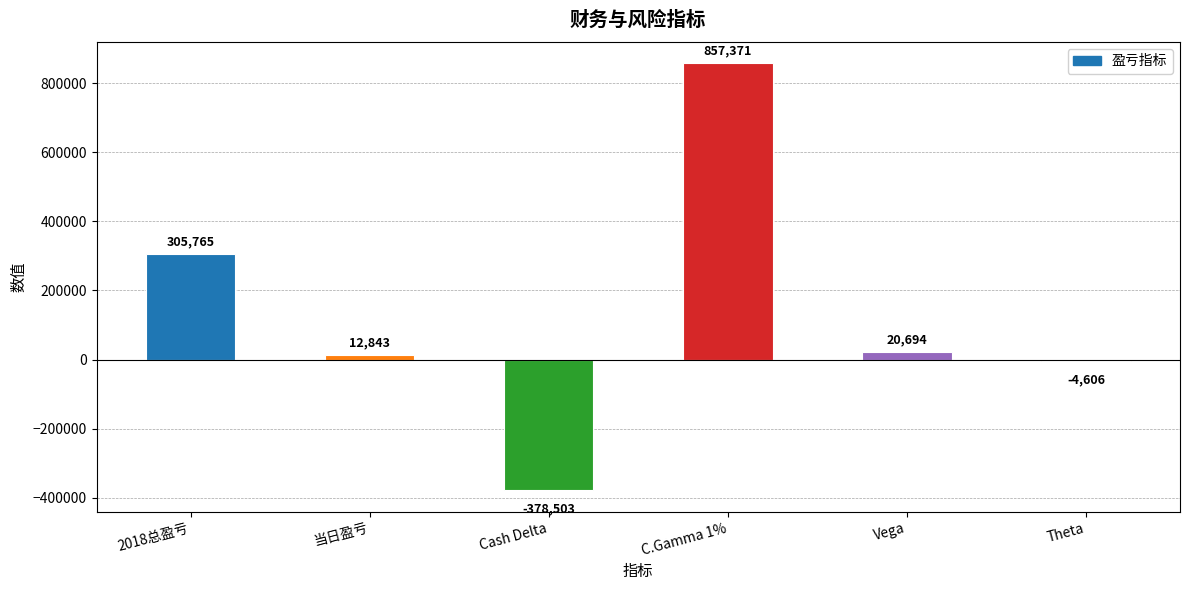

How many values are below zero?

2